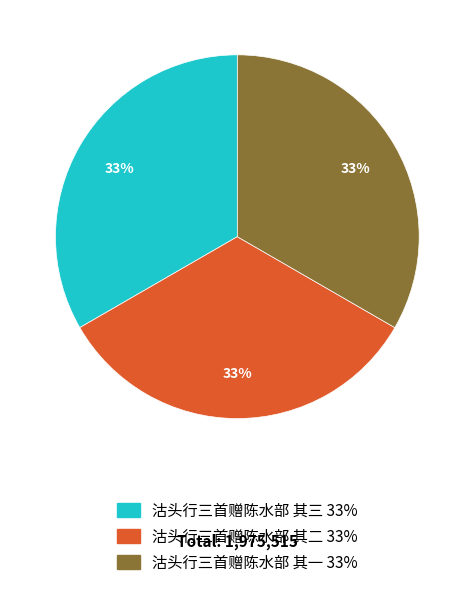

To the nearest percent, what percentage of the pie is 沽头行三首赠陈水部 其一?

33%